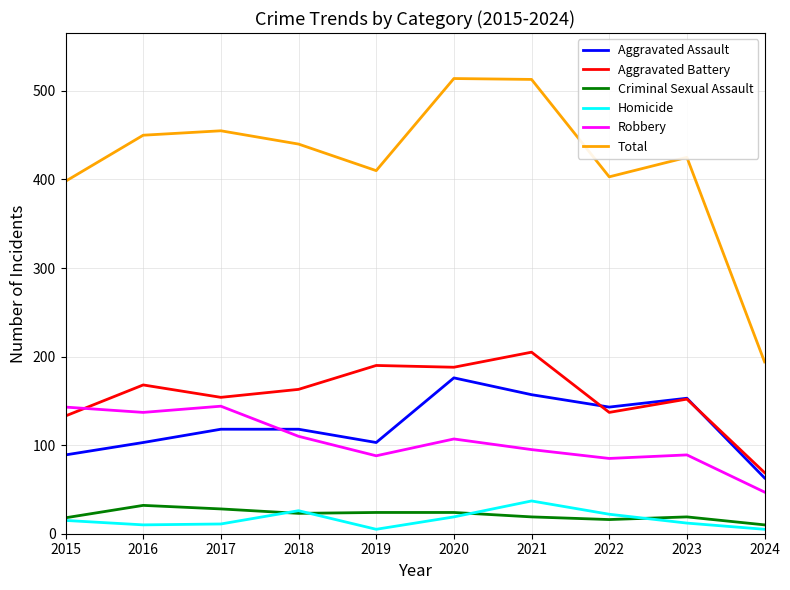

True or false: Aggravated Battery has a value of 114 at 2016.

False